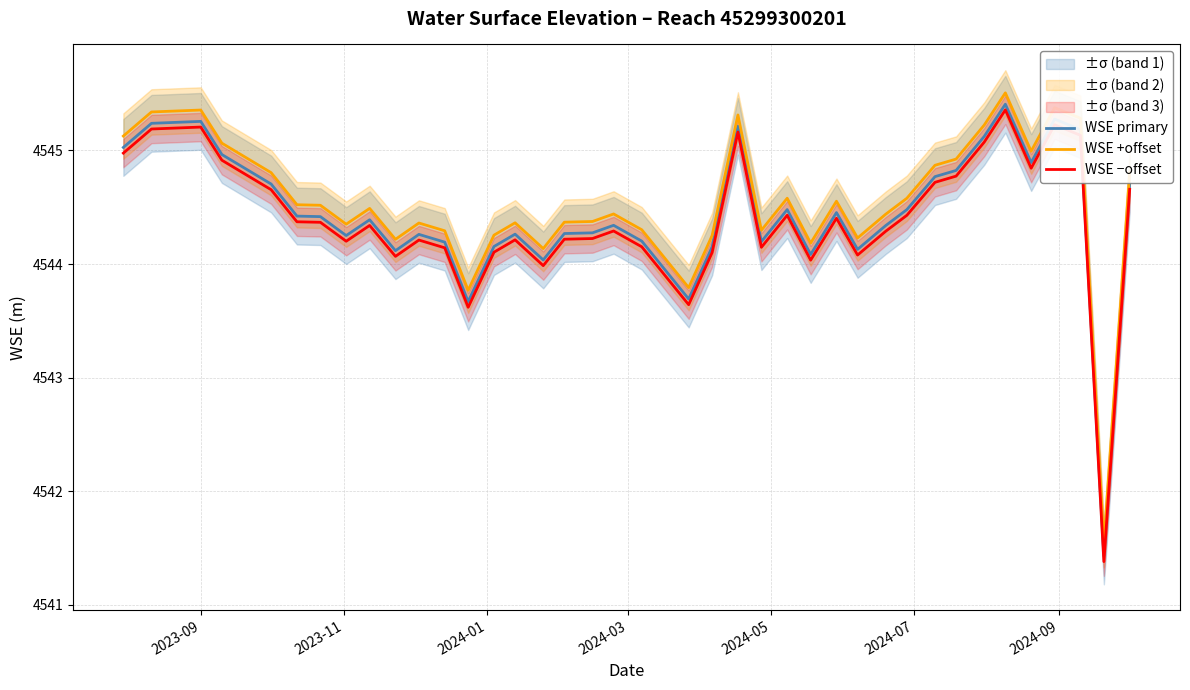

List the series in order of their peak value, lowest first.

WSE −offset, WSE primary, WSE +offset